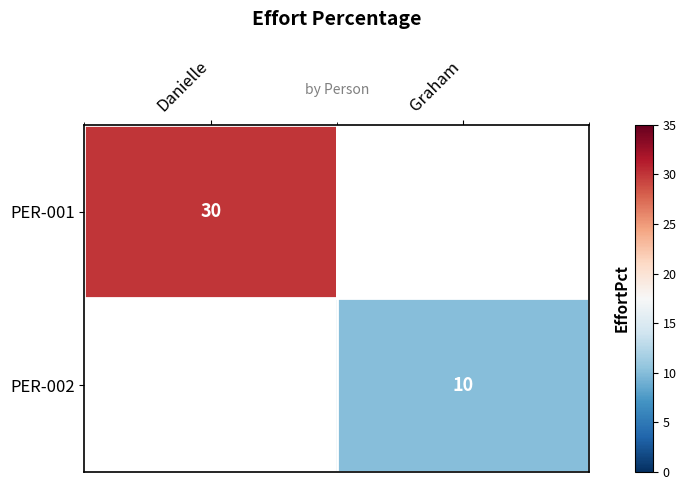

True or false: PER-001 has a value of 30 at Danielle.

True